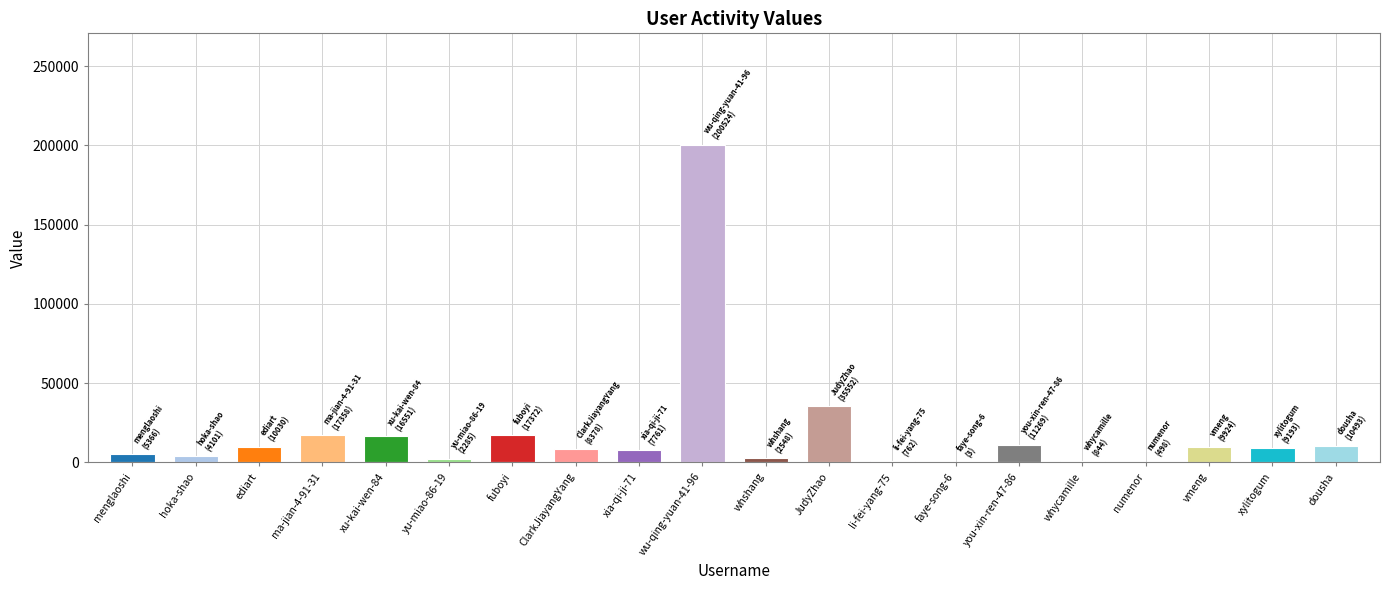

Reading right to left, transcribe all the data shown in this chart.

10493	9193	9924	498	844	11269	3	762	35552	2548	200524	7761	8378	17372	2285	16551	17358	10030	4101	5366